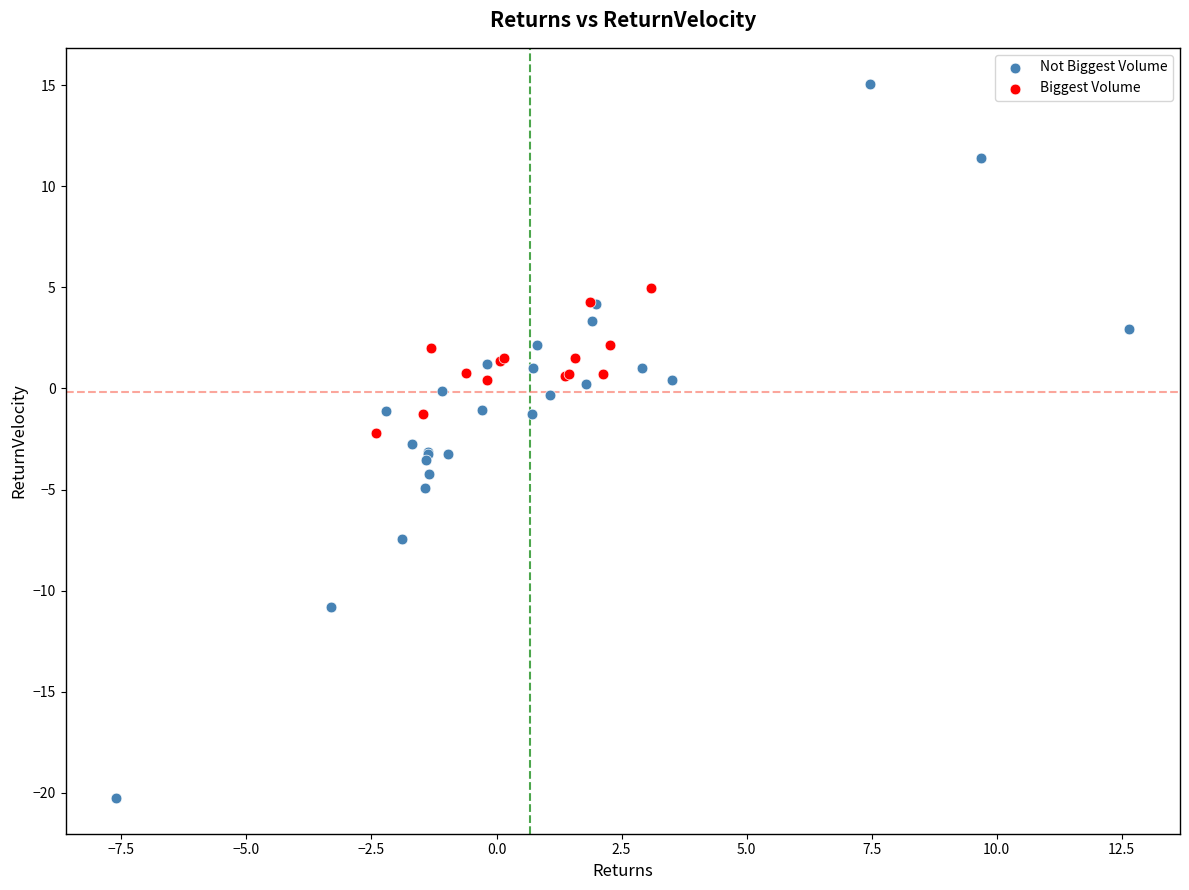

Which series contains the highest Y value?

Not Biggest Volume